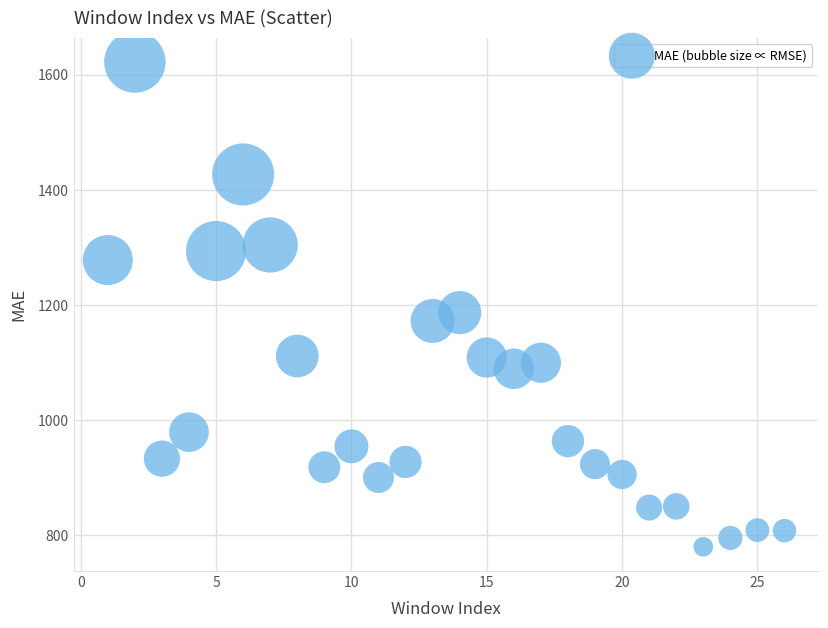

What Y value in the scatter plot is closest to 1201?

1186.9